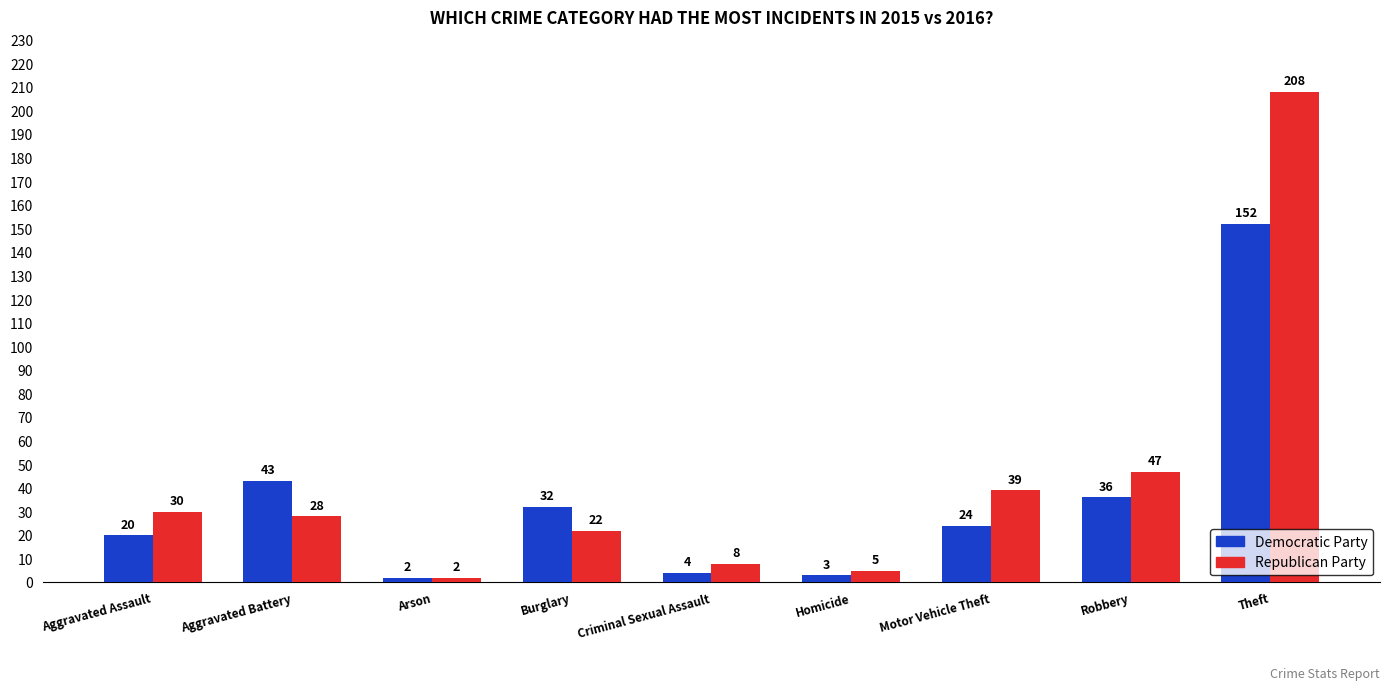

Is the value of Republican Party at Robbery greater than the value of Democratic Party at Burglary?

Yes